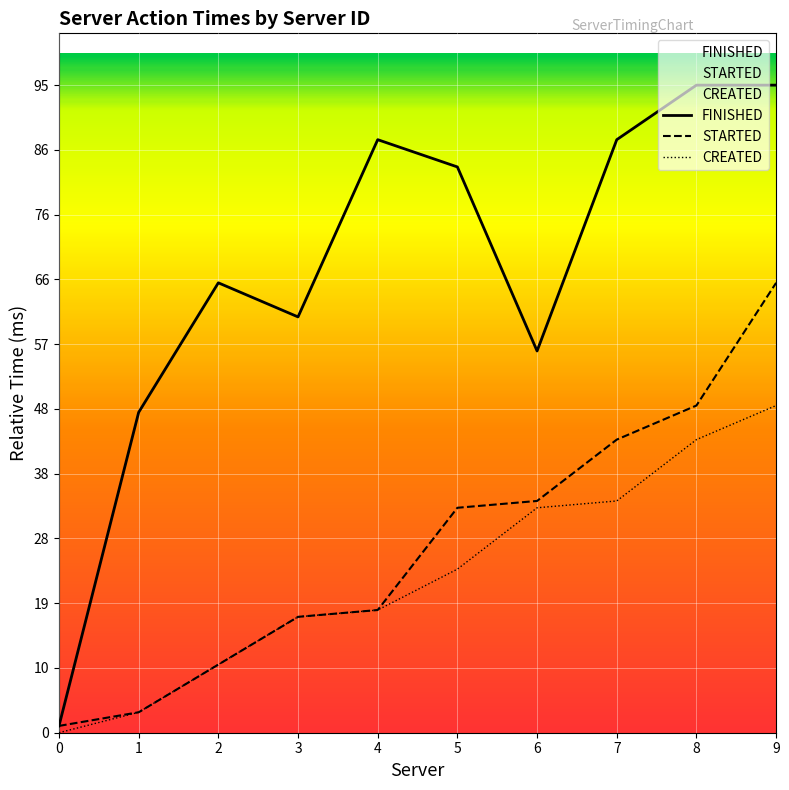

How many lines are shown in the chart?

3